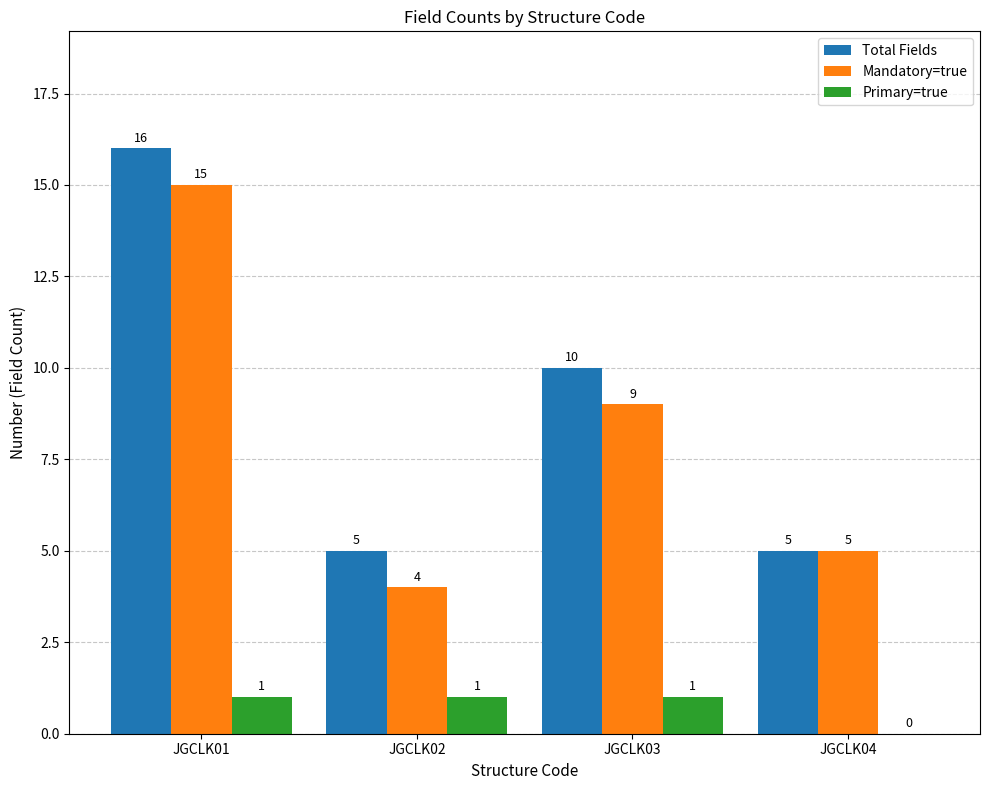

Which series has the largest range (max minus min)?

Total Fields